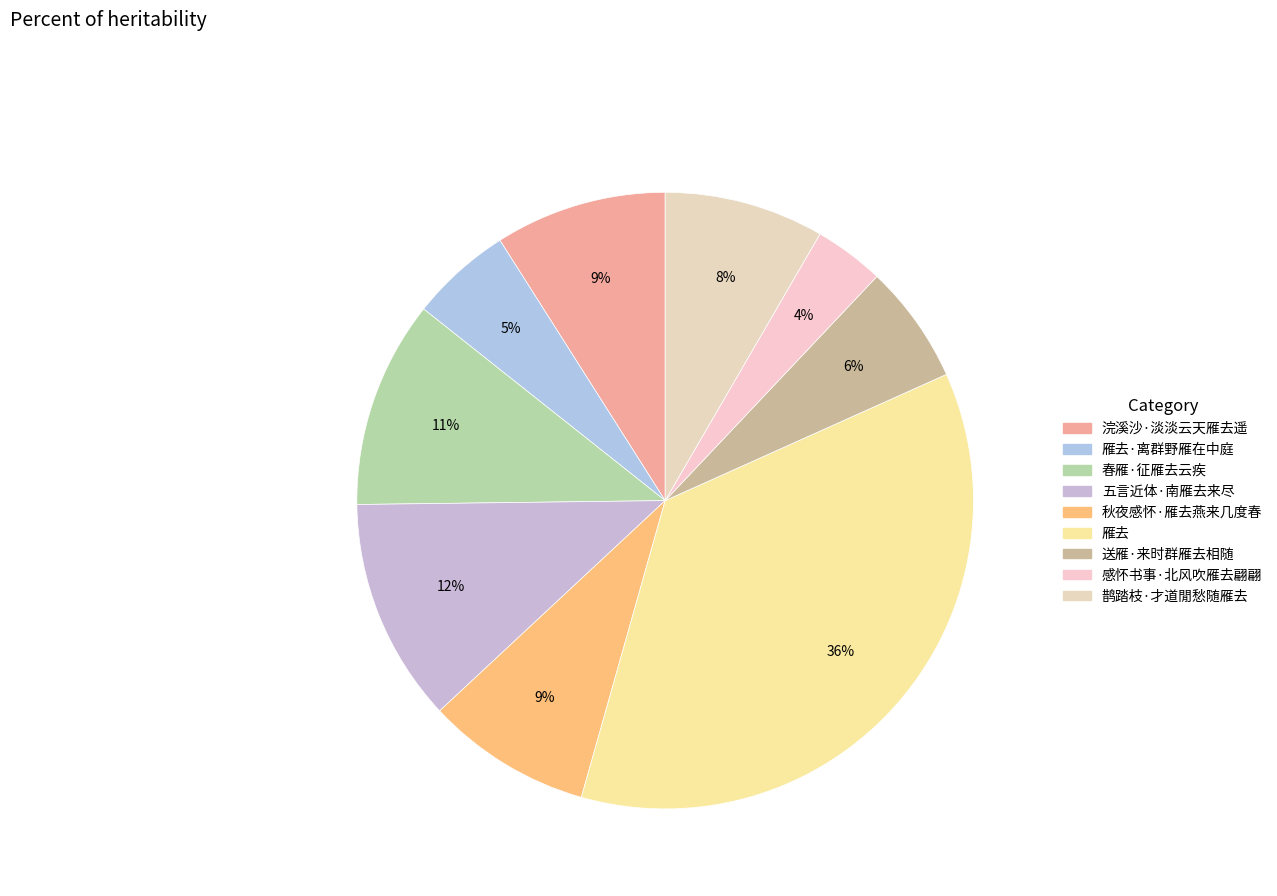

How many segments does this pie chart have?

9